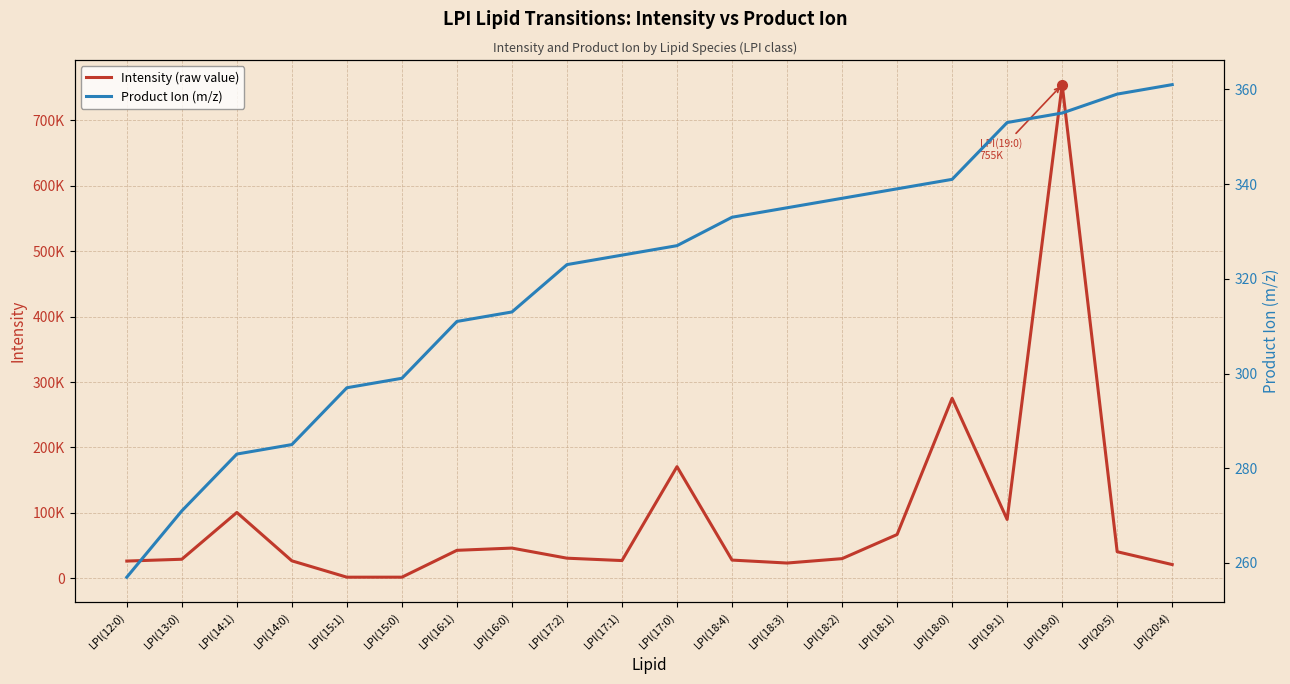

What are all the series names shown in the legend?

Intensity (raw value), Product Ion (m/z)